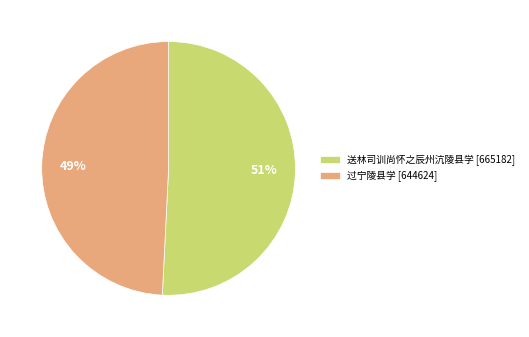

Approximately how many times larger is the value at 送林司训尚怀之辰州沆陵县学 compared to 过宁陵县学?

1.0